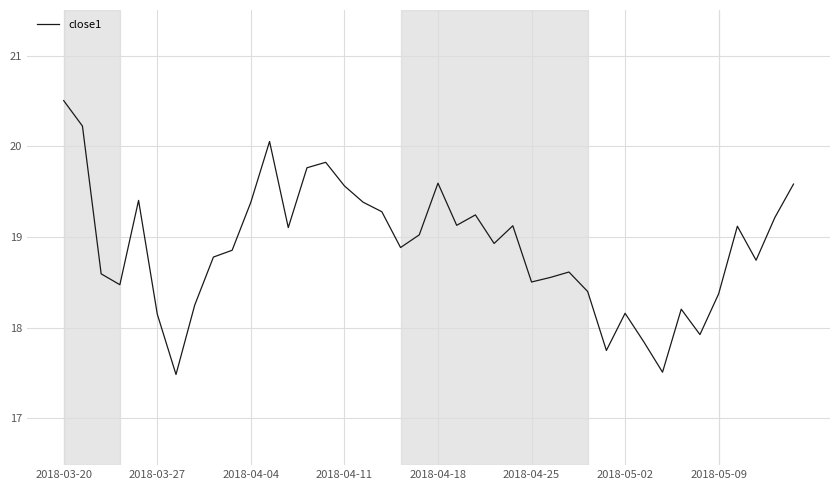

What is the difference between the maximum and minimum values?

3.0